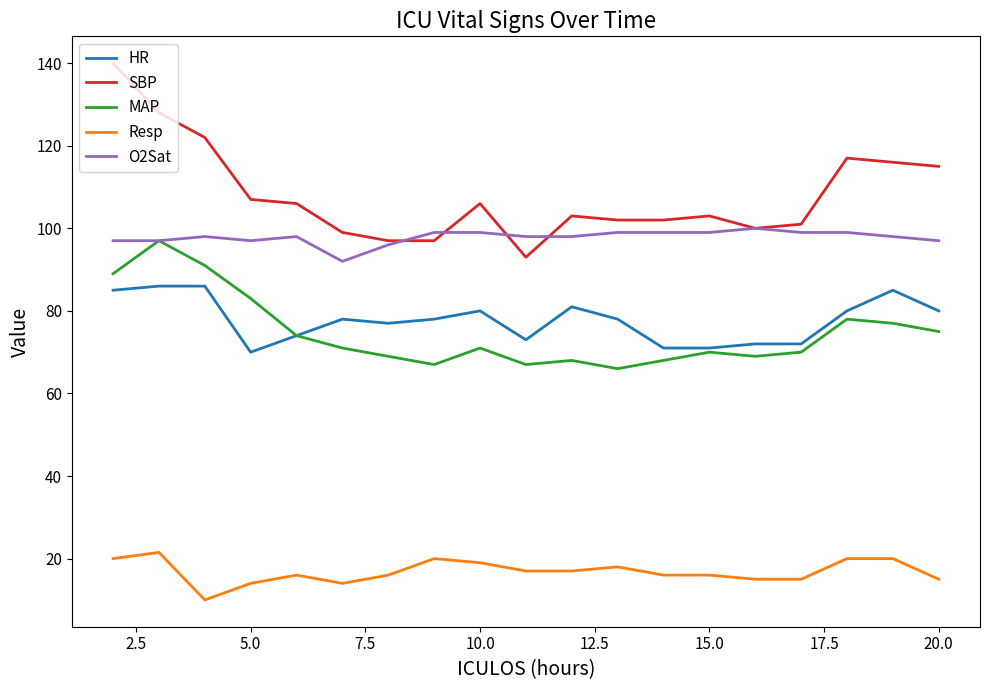

What are all the series names shown in the legend?

HR, SBP, MAP, Resp, O2Sat